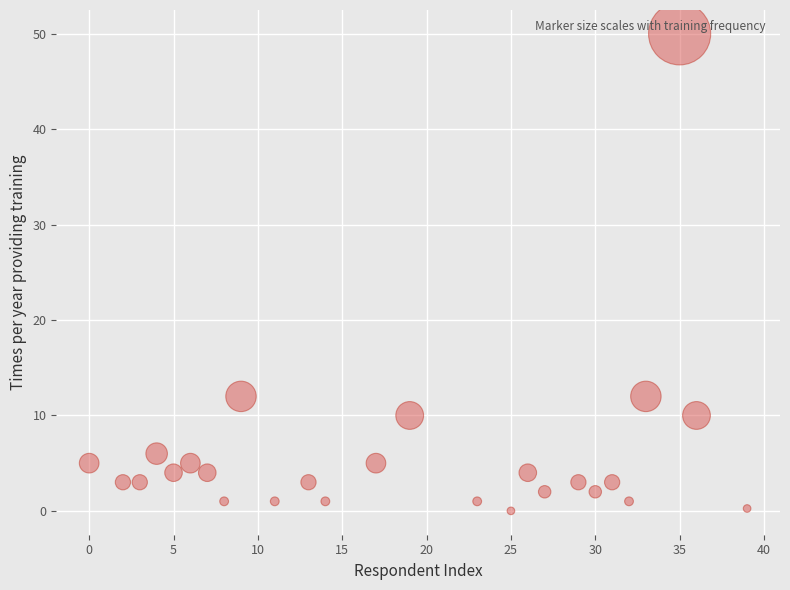

What is the range of Y values (max minus min)?

50.0